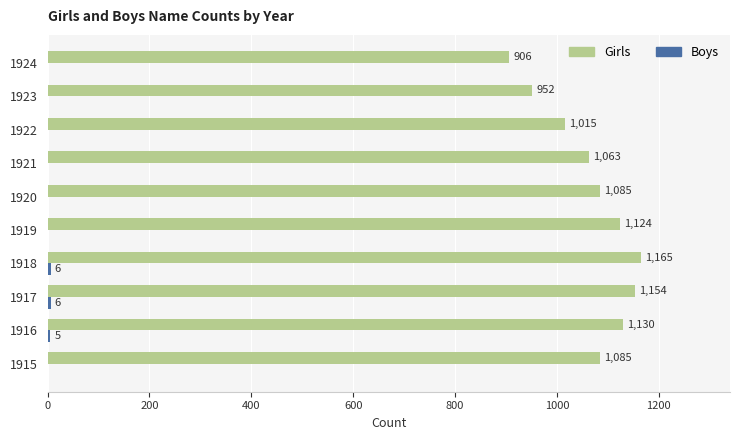

What is the sum of the Girls values at 1920 and 1915?

2170